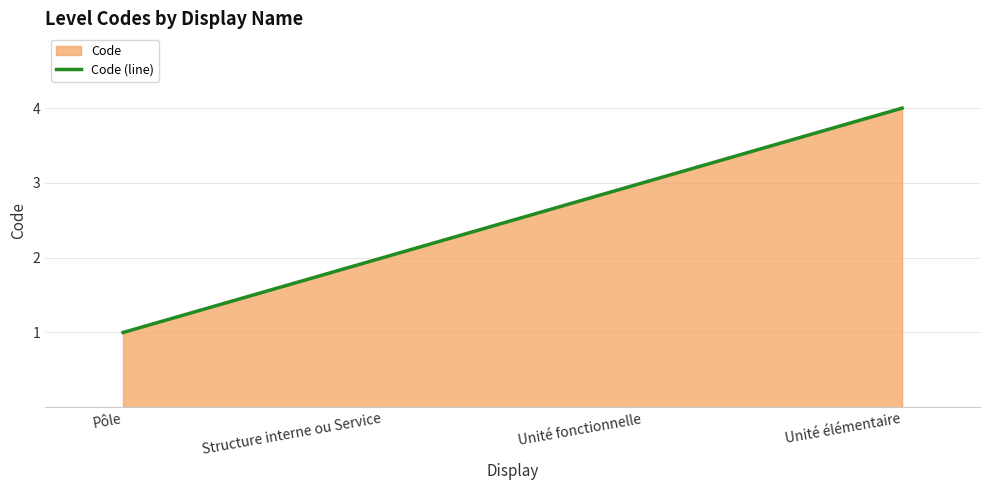

Where does the data first go above 3?

Unité élémentaire